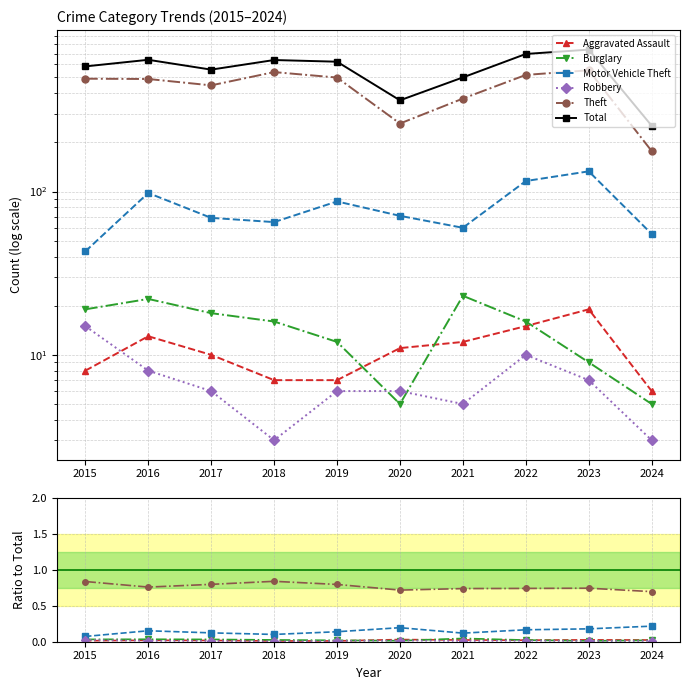

Which series has the largest total across all categories?

Total